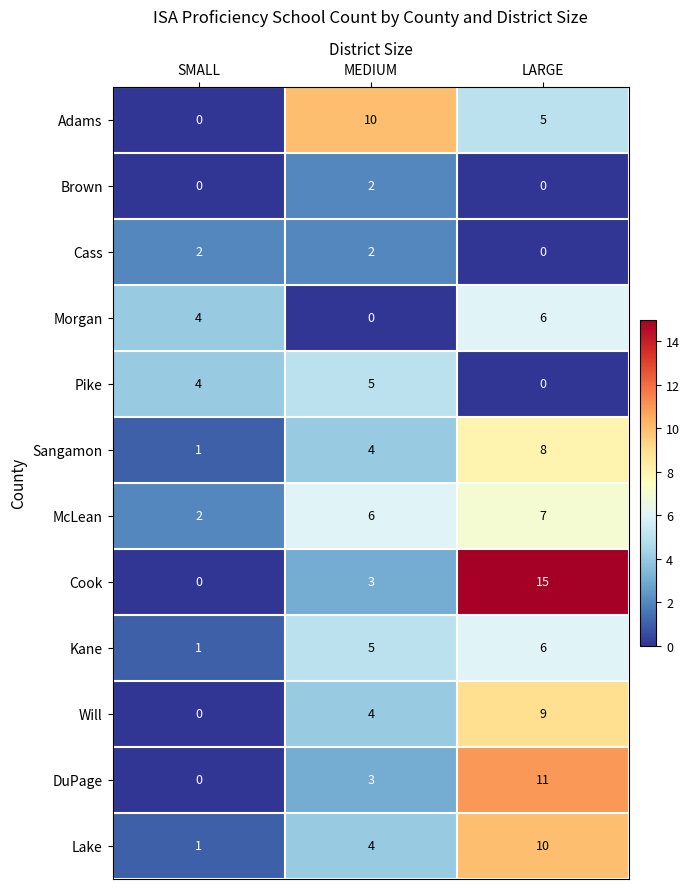

Rank the categories by Morgan value from lowest to highest.

MEDIUM, SMALL, LARGE